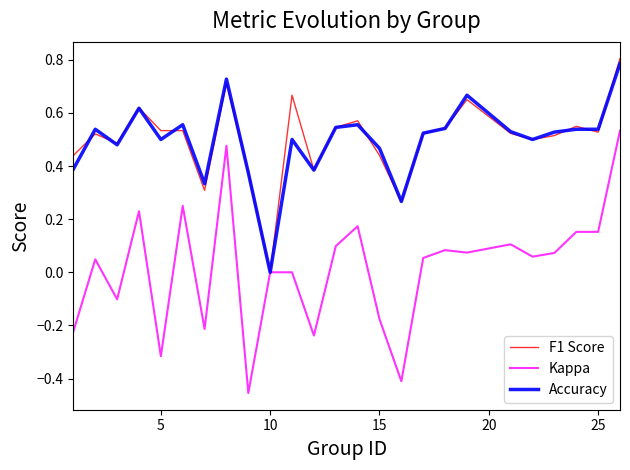

What are all the series names shown in the legend?

F1 Score, Kappa, Accuracy